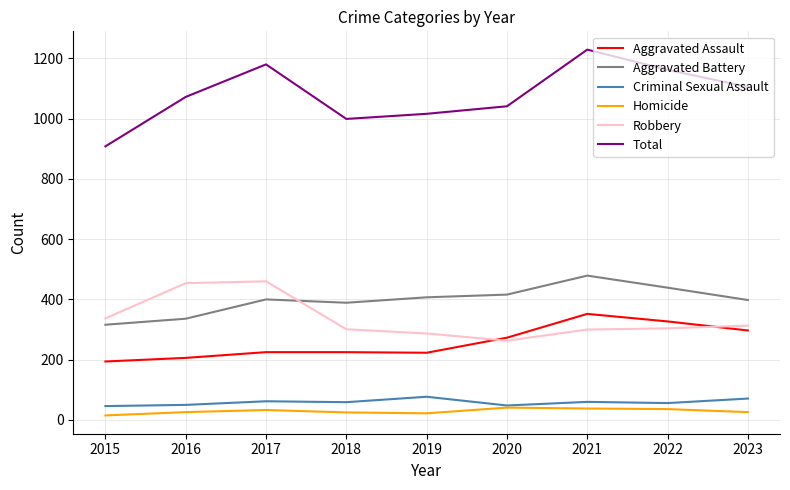

Which category has the highest value in the Total series?

2021